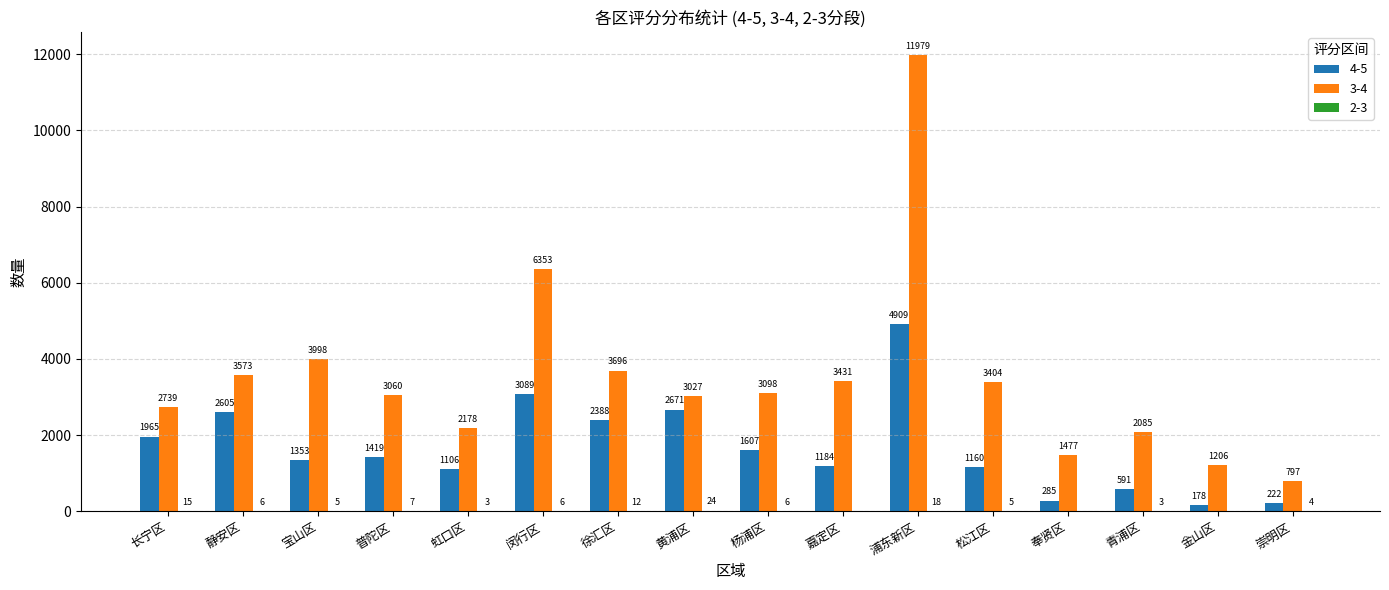

At which category does the chart reach its peak across all series?

浦东新区